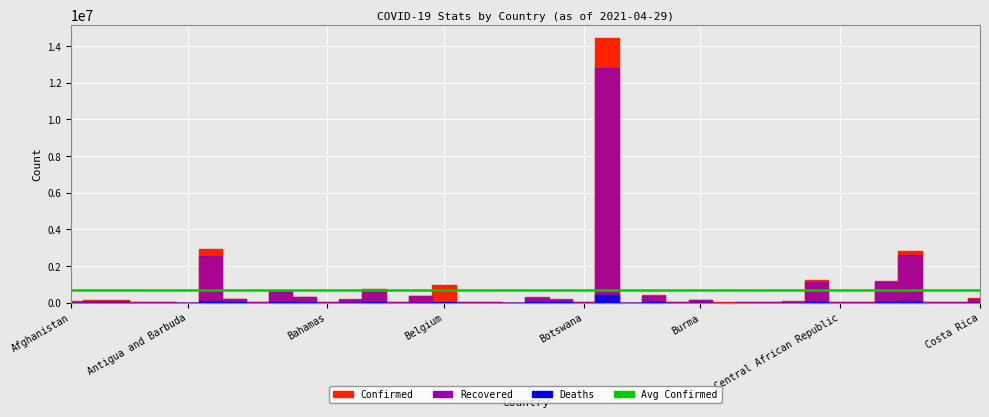

What is the sum of the Deaths values at Antigua and Barbuda and Colombia?

72267